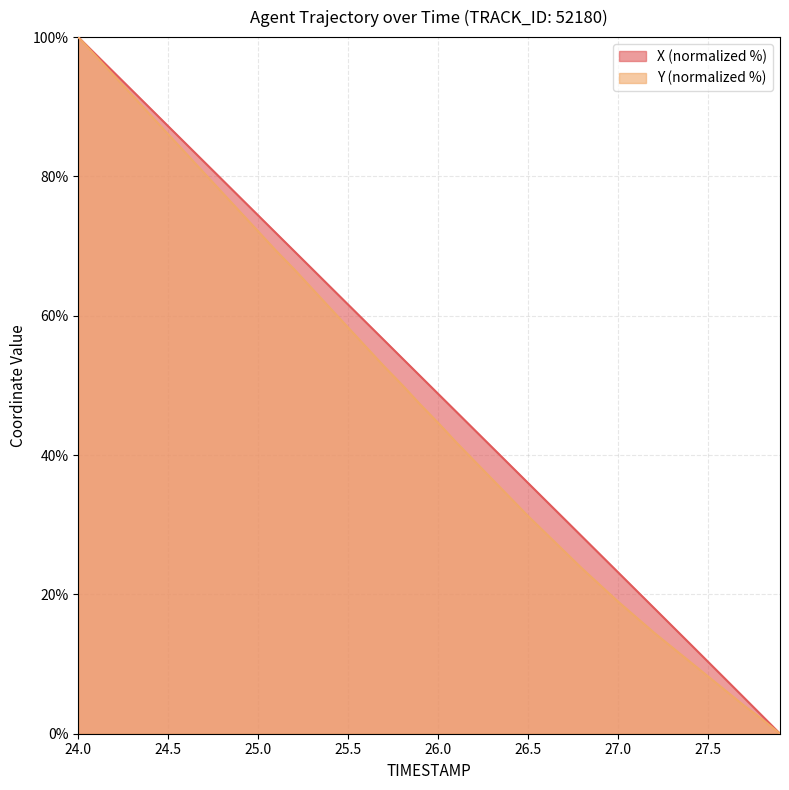

True or false: X and Y cross at least once.

False